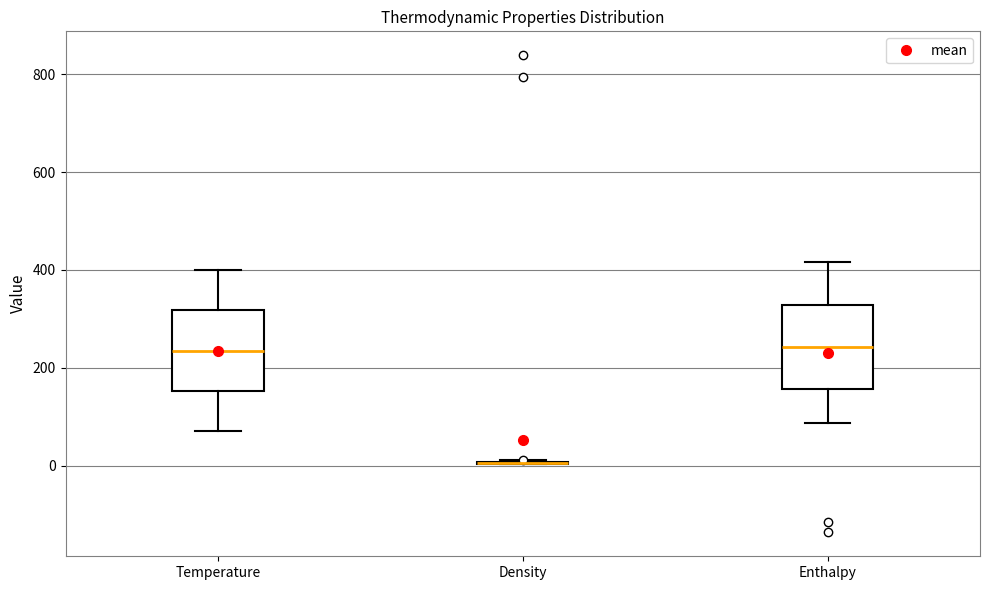

Reading left to right, transcribe this box plot: for each box, give where its median line is, the range the box spans, and where its two whiskers end, as read against the y-axis. The values are not printed on the chart, so give them approximately, as read against the axis.

Temperature: median 240, box 160 to 320, whiskers 80 to 400
Density: box collapsed to a line at 0, whiskers 0 to 20
Enthalpy: median 240, box 160 to 320, whiskers 80 to 420